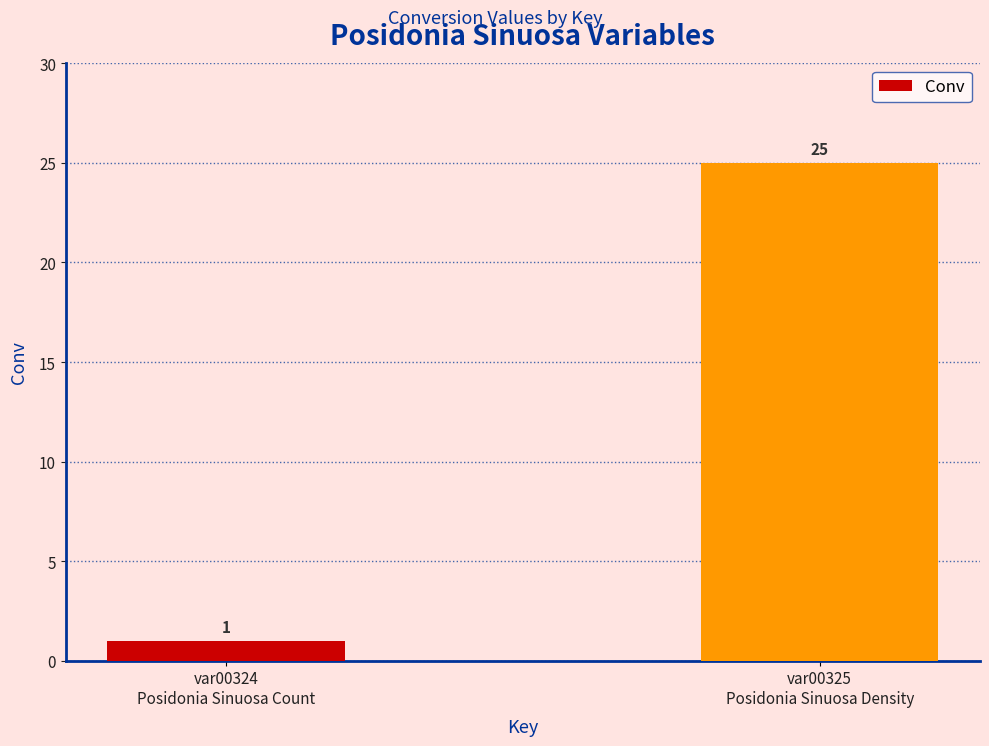

The chart shows a value of 38 at var00325
Posidonia Sinuosa Density. True or false?

False